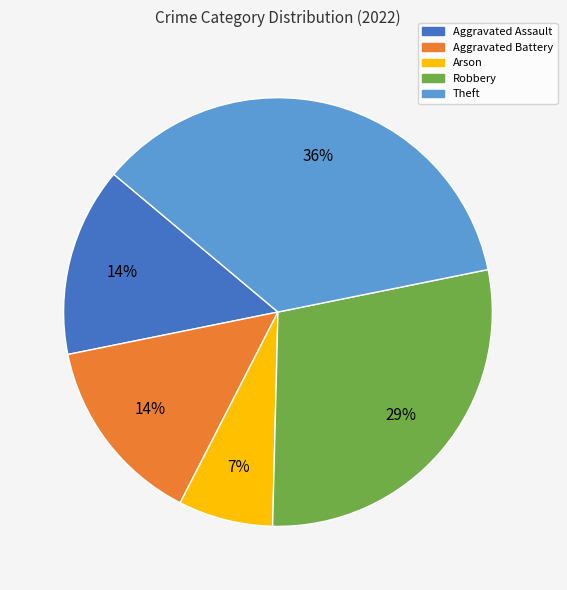

Count the number of slices in the pie.

5